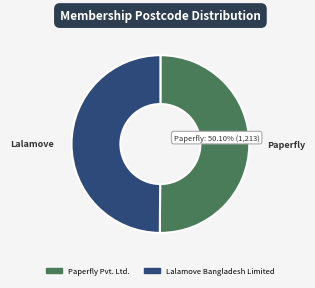

To the nearest percent, what portion does Lalamove Bangladesh Limited represent?

50%